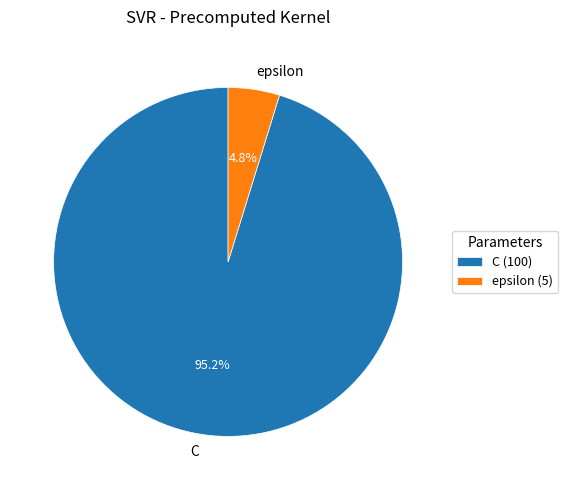

Is it true that epsilon is 5% of the pie?

True